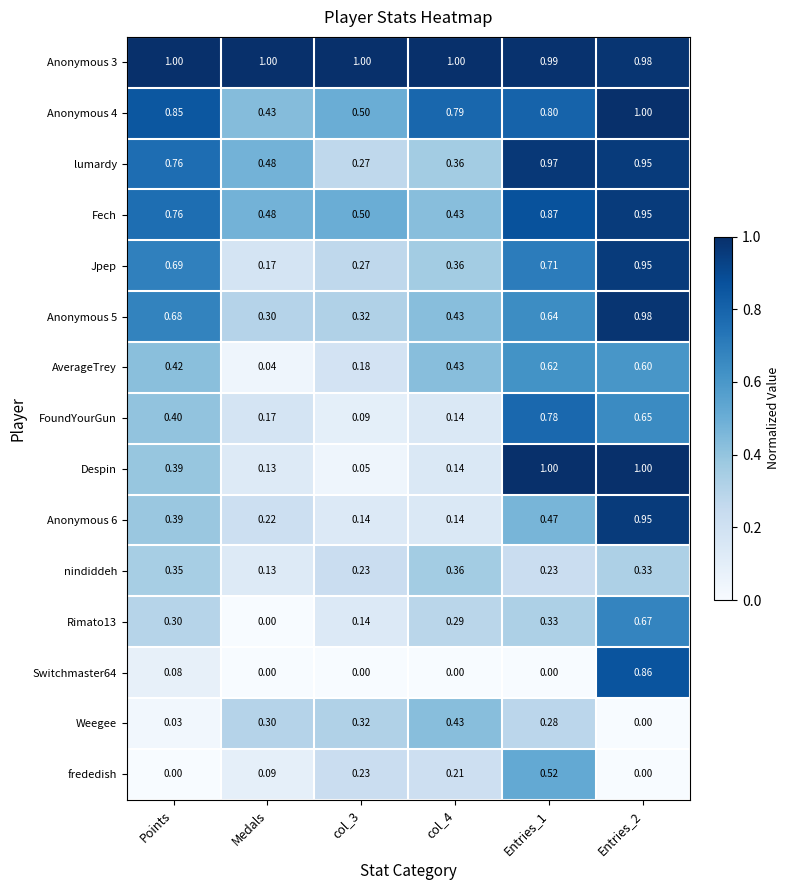

At which label is Rimato13 closest to 0?

Medals